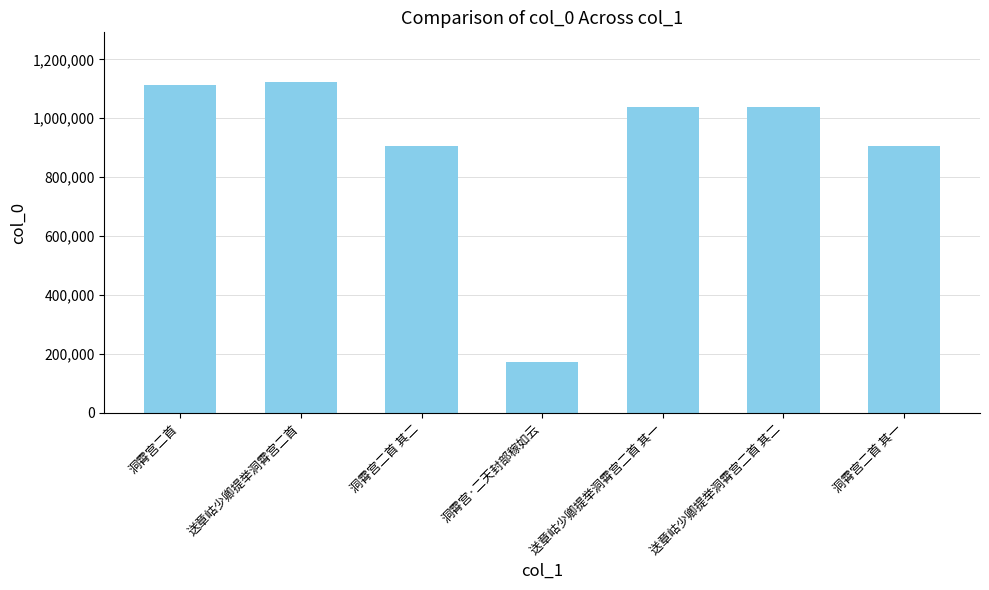

Which label corresponds to the smallest value in the chart?

洞霄宫·二天封部稼如云